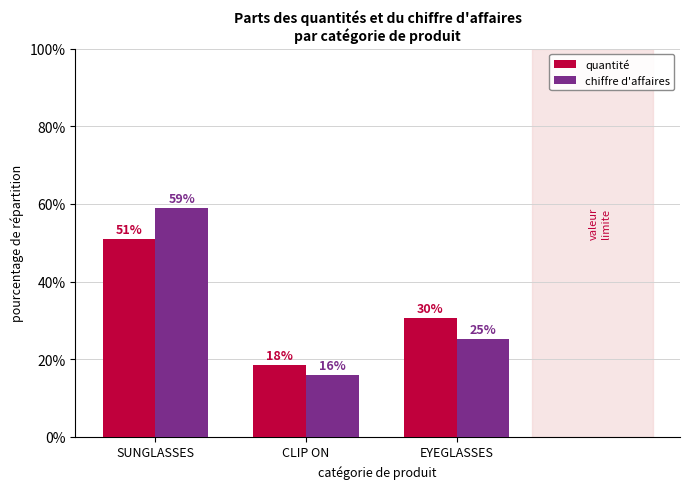

What are all the series names shown in the legend?

quantité, chiffre d'affaires